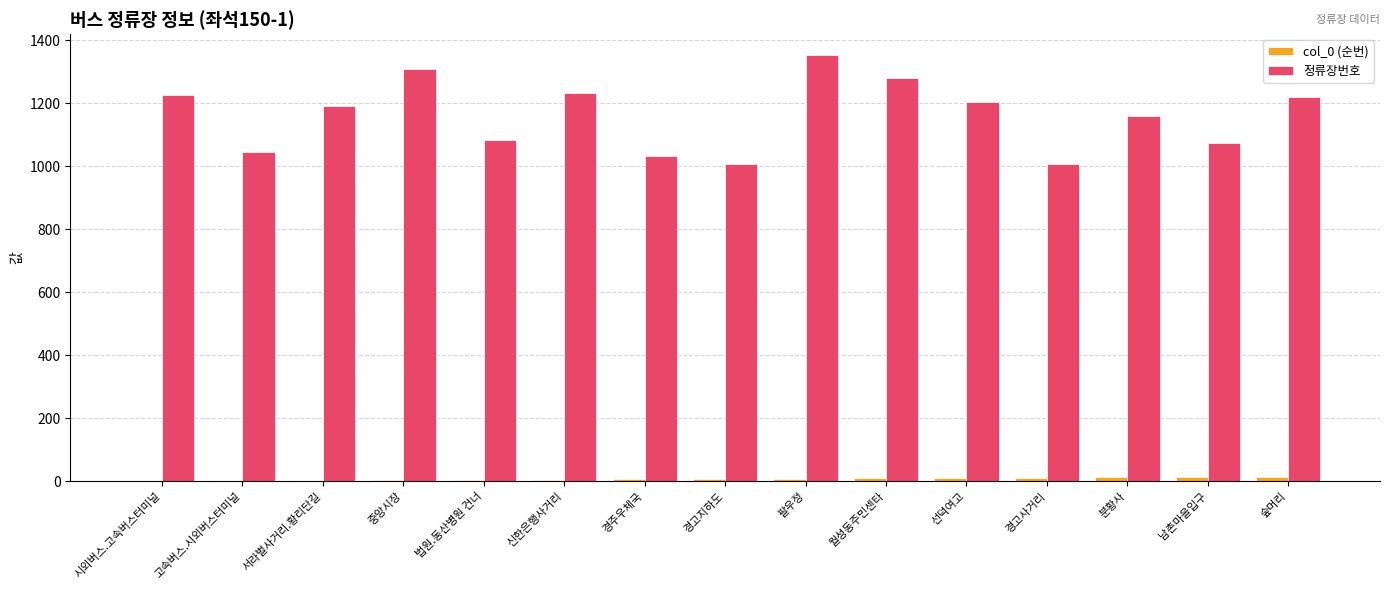

Which series changed the most between 팔우정 and 숲머리?

정류장번호